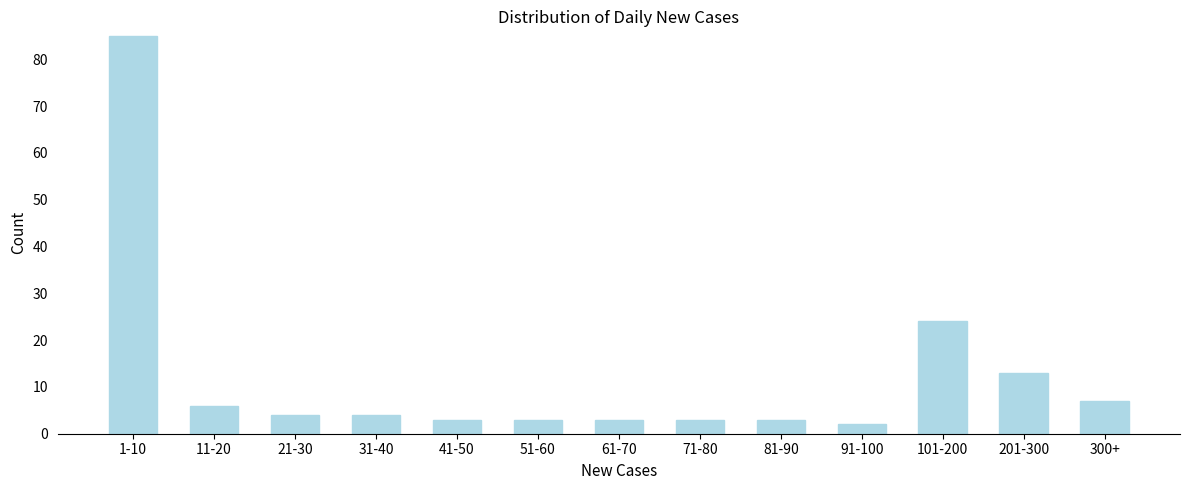

Reading right to left, list all the values displayed in this chart.

300+=7	201-300=13	101-200=24	91-100=2	81-90=3	71-80=3	61-70=3	51-60=3	41-50=3	31-40=4	21-30=4	11-20=6	1-10=85